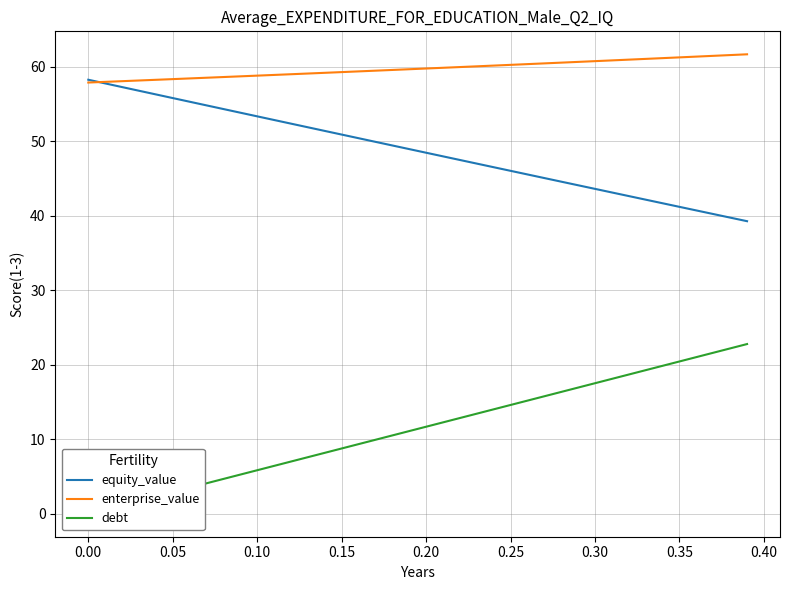

The value of equity_value at 0.15 is 26.1. True or false?

False